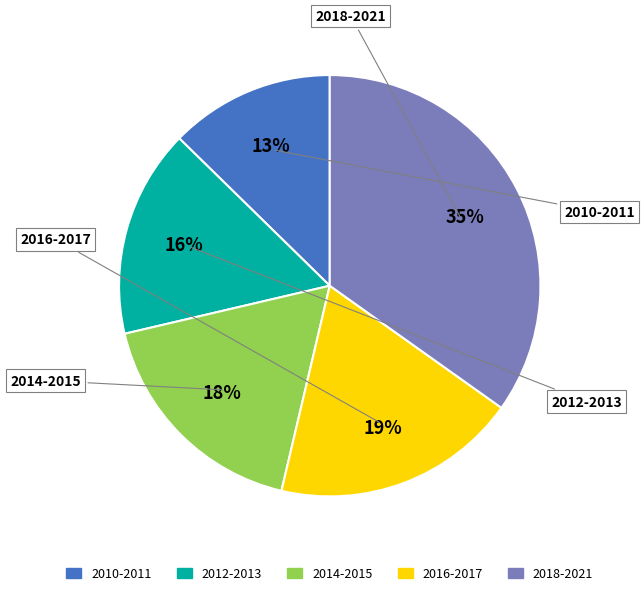

Is there any slice that represents more than half of the pie?

No